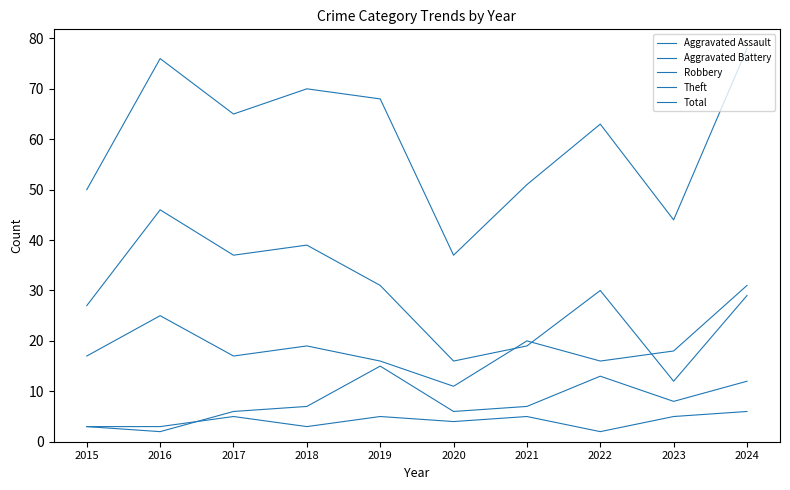

At how many categories does at least one series exceed 32?

10